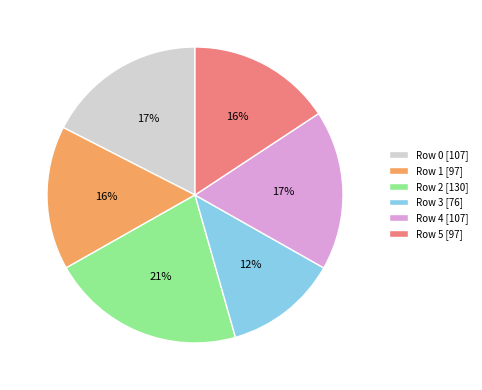

To the nearest percent, what is the combined percentage of Row 1 [97] and Row 4 [107]?

33%